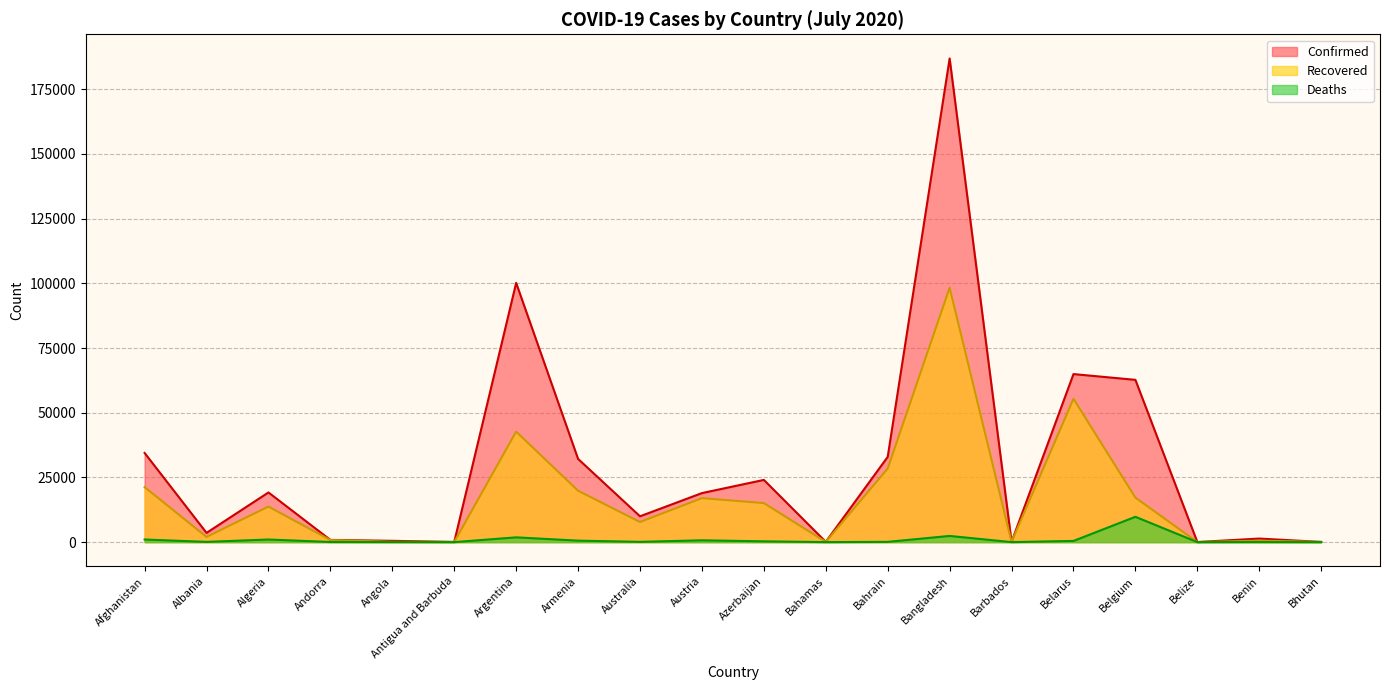

What are all the series names shown in the legend?

Confirmed, Recovered, Deaths